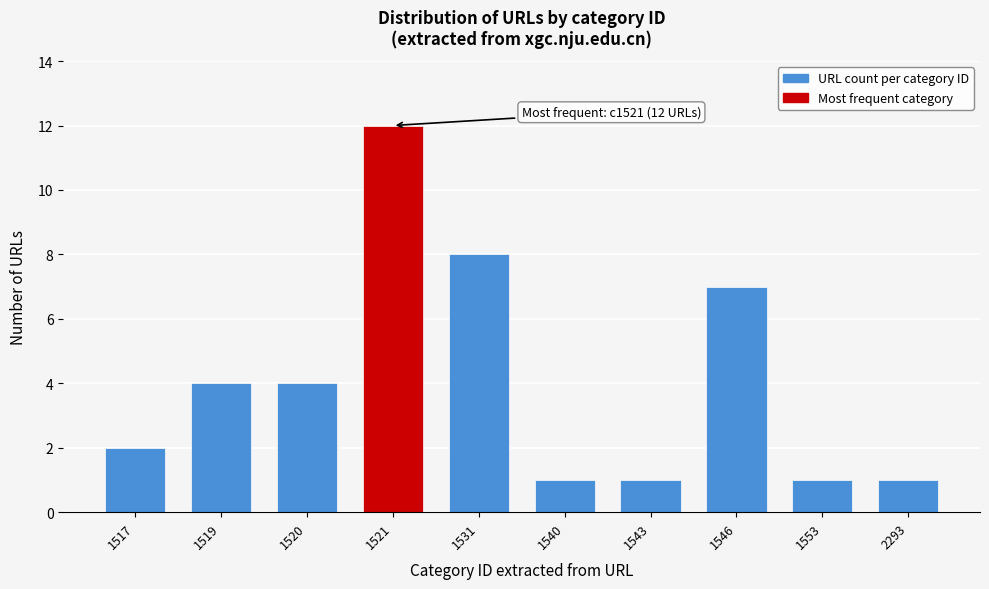

Reading left to right, extract all data points from this chart.

1517=2	1519=4	1520=4	1521=12	1531=8	1540=1	1543=1	1546=7	1553=1	2293=1